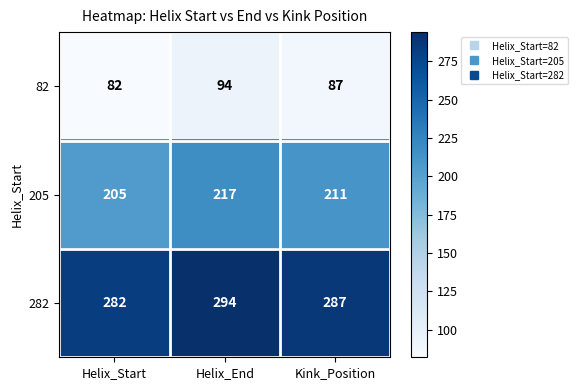

How many 82 values are between 82 and 94?

3